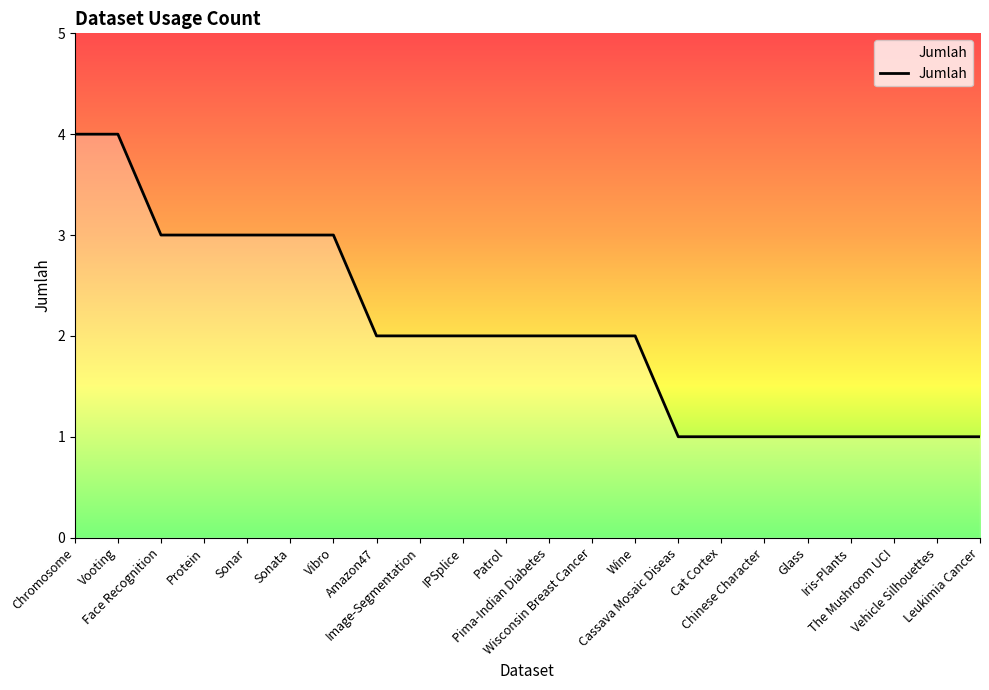

Is this an area chart (filled region under the line)?

Yes